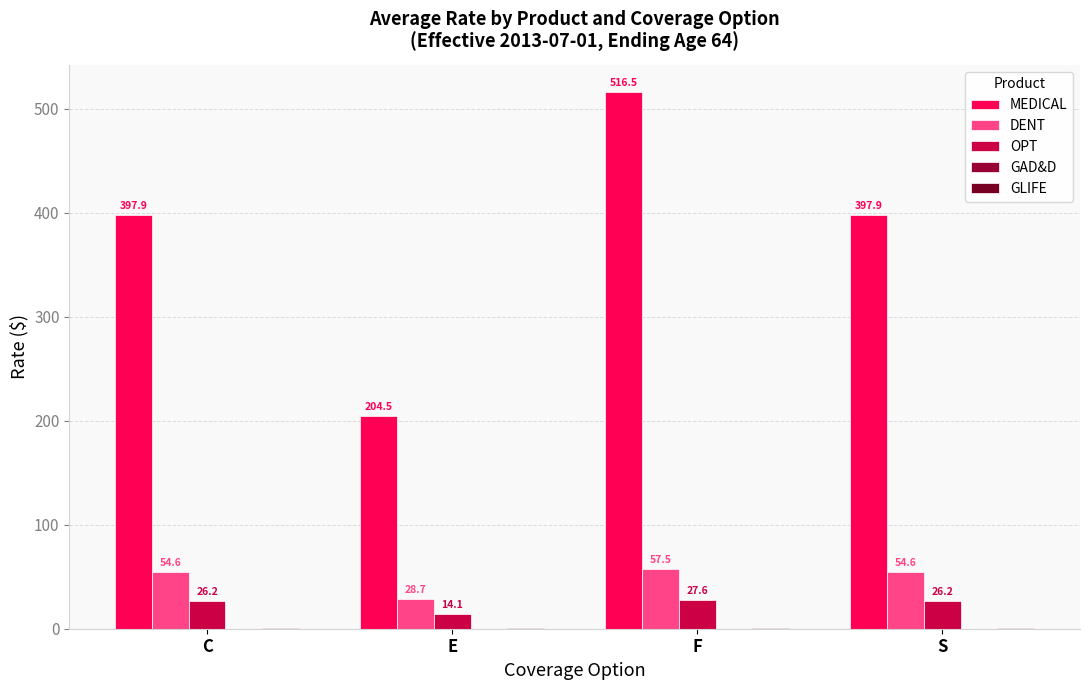

What is the lowest value of the DENT series?

28.7